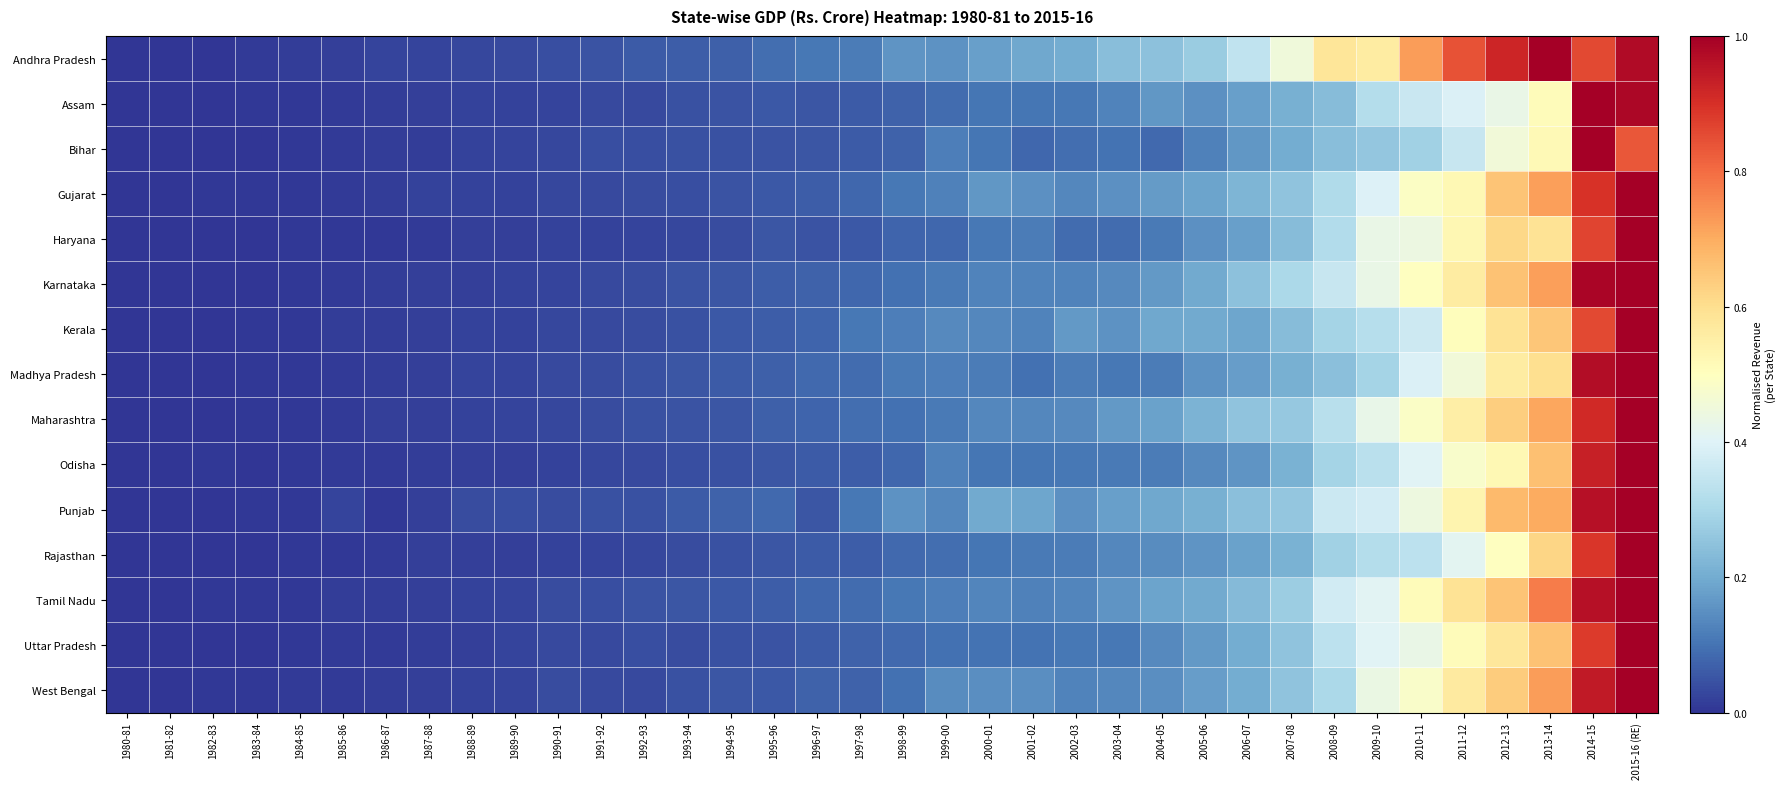

Which series has the largest range (max minus min)?

Andhra Pradesh